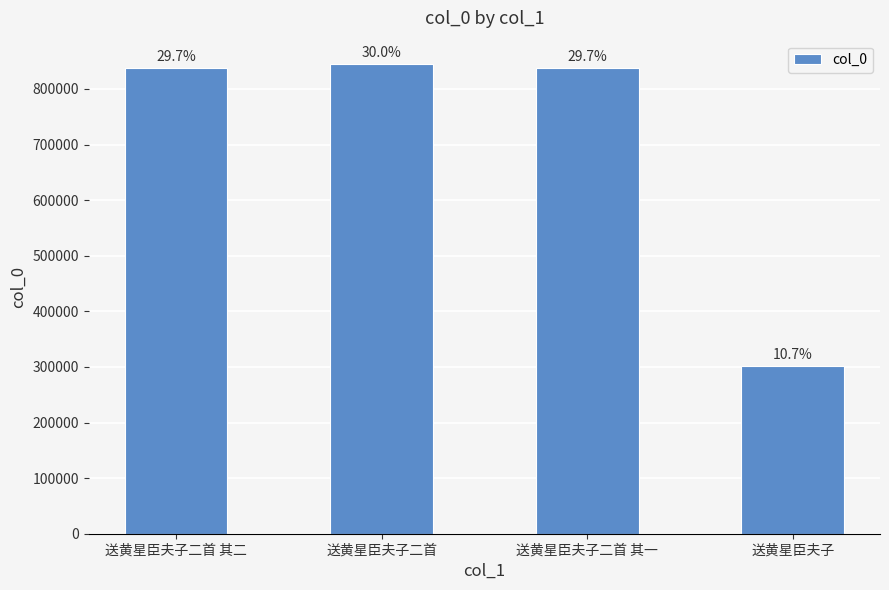

Are the bars horizontal?

No